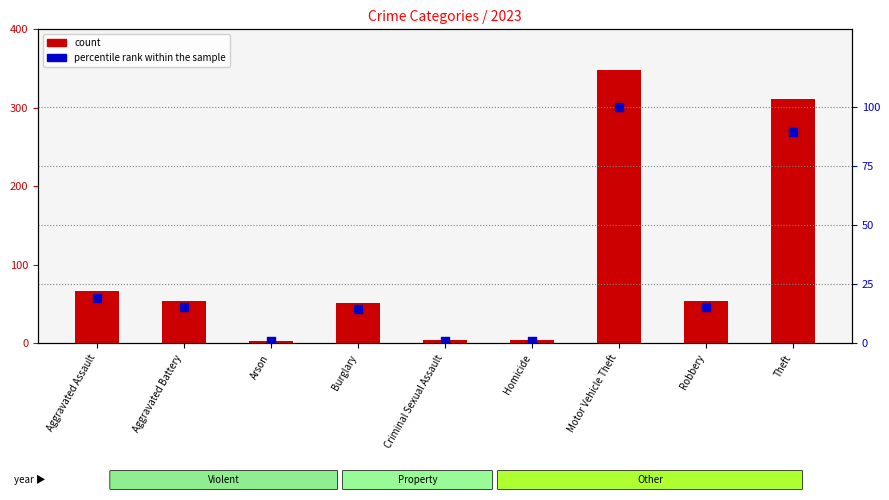

What are all the series names shown in the legend?

count, percentile rank within the sample